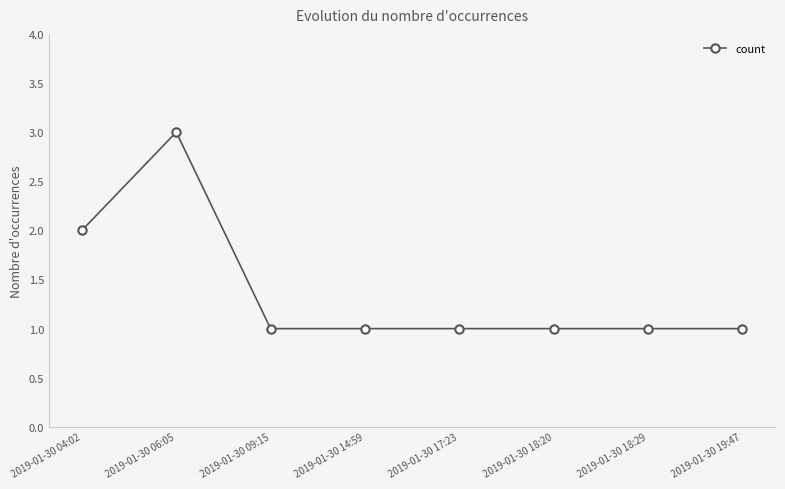

The chart shows a value of 1 at 2019-01-30 18:20. True or false?

True